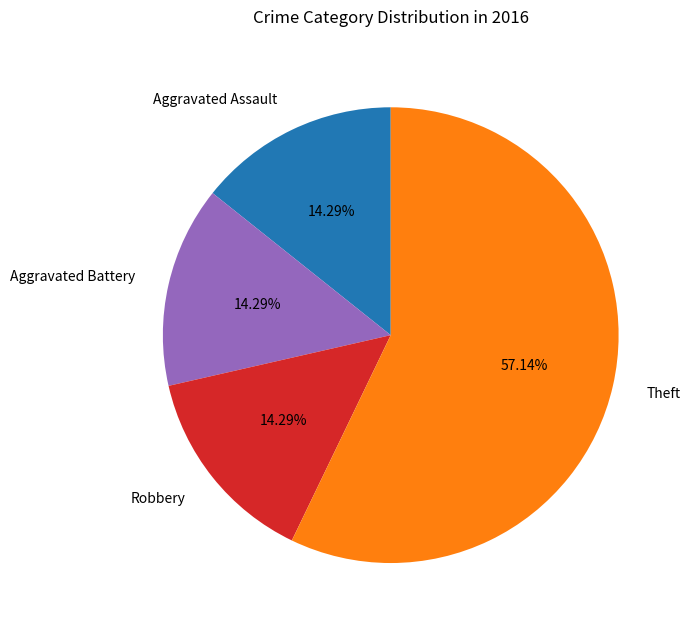

To the nearest percent, what is the difference between the largest and smallest slice percentages?

43%